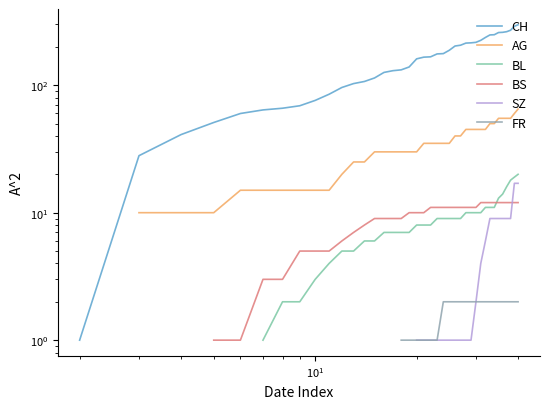

Does the chart have visible grid lines?

No